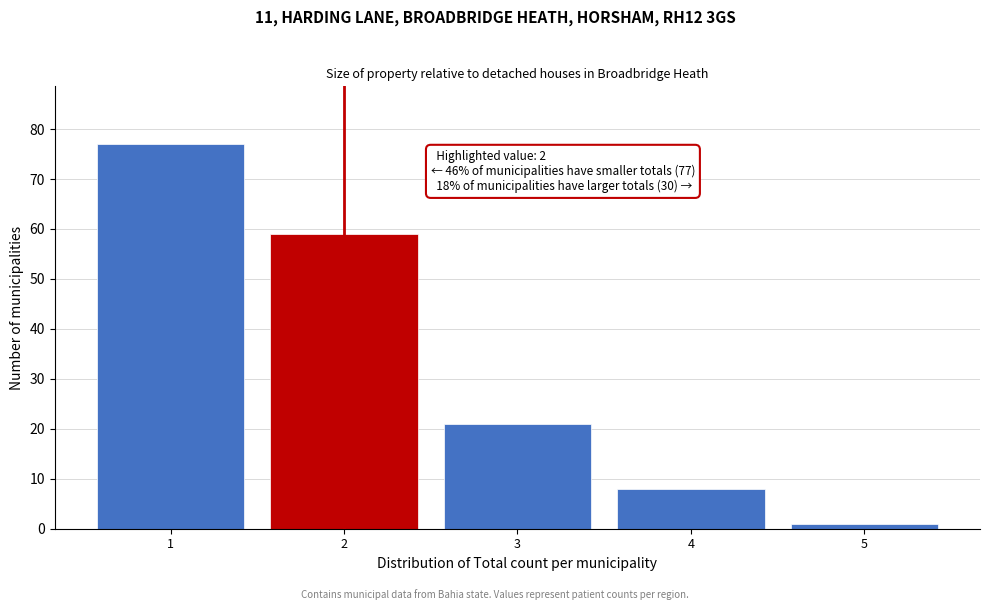

Reading left to right, extract all data points from this chart.

77	59	21	8	1